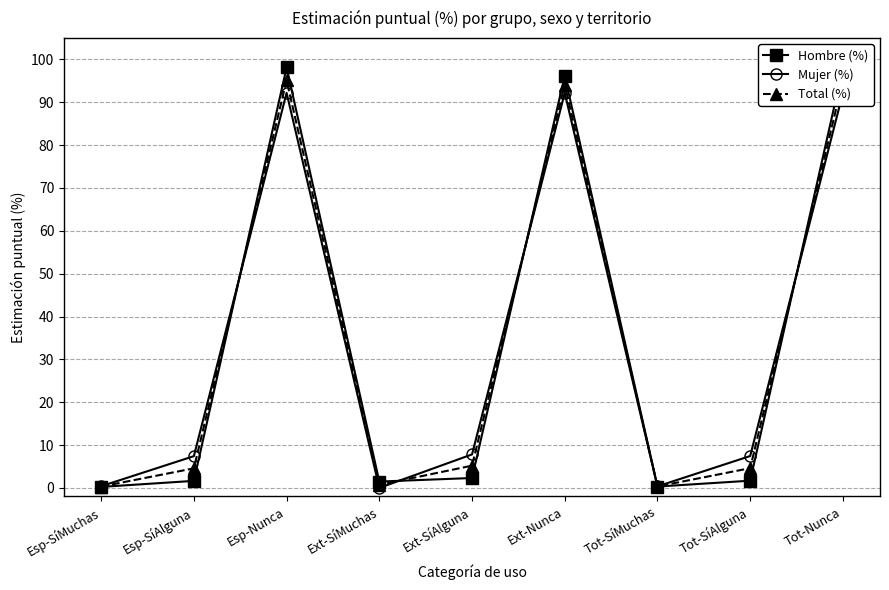

Which series has the largest range (max minus min)?

Hombre (%)